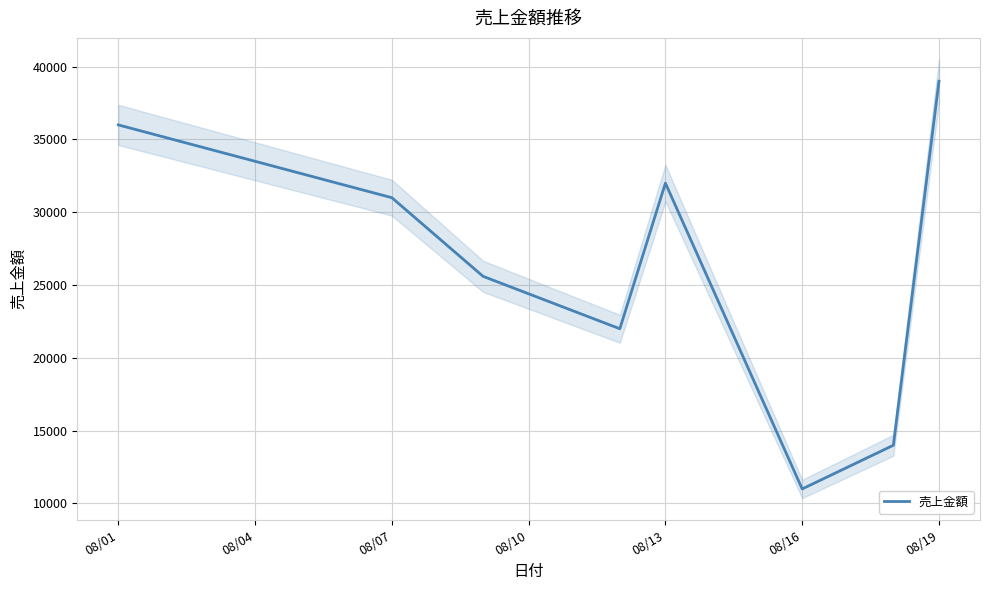

What is the difference between the maximum and minimum values?

28000